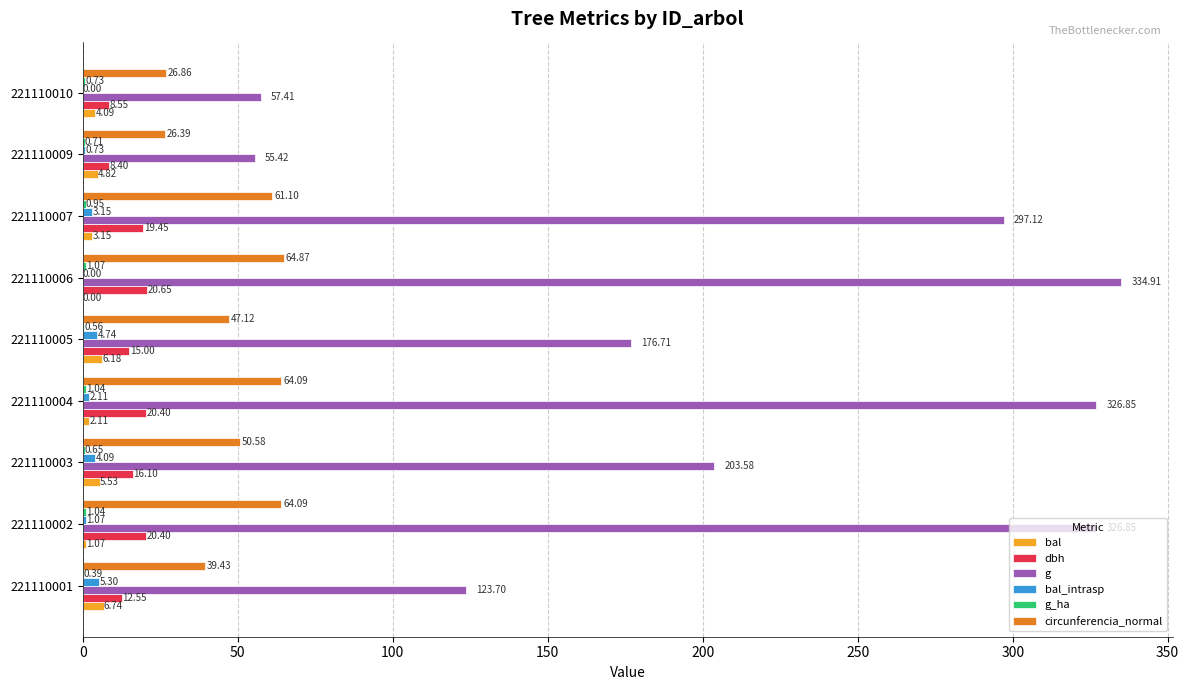

At which category is the sum across all series the highest?

221110006